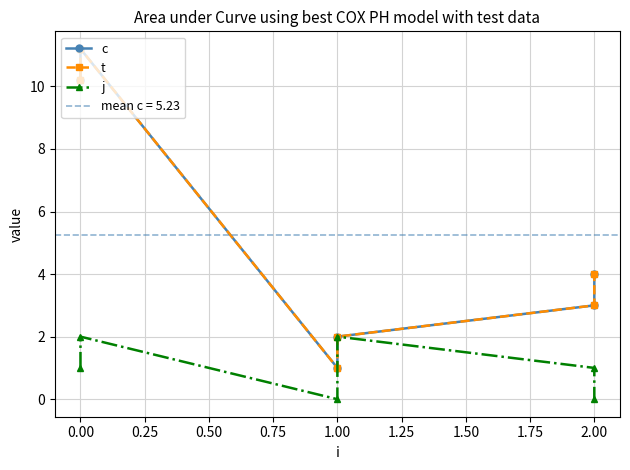

List the series in order of their peak value, highest first.

c, t, j